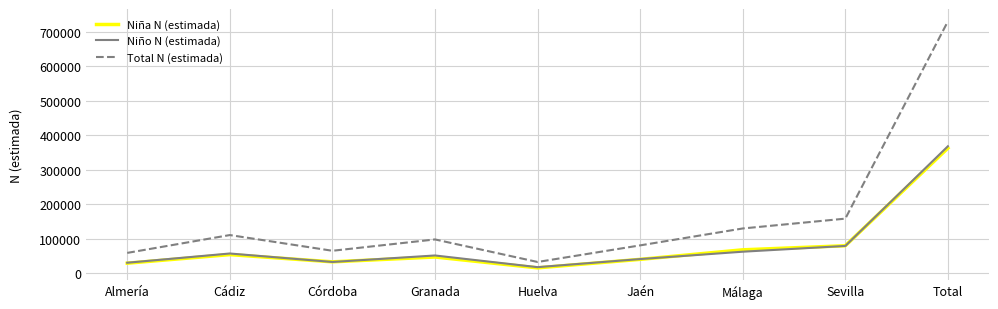

What are all the series names shown in the legend?

Niña N (estimada), Niño N (estimada), Total N (estimada)